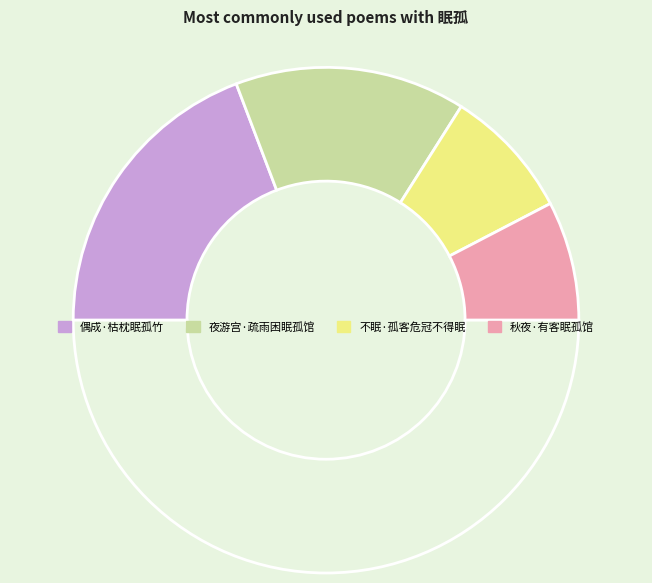

How many slices are in this pie chart?

5